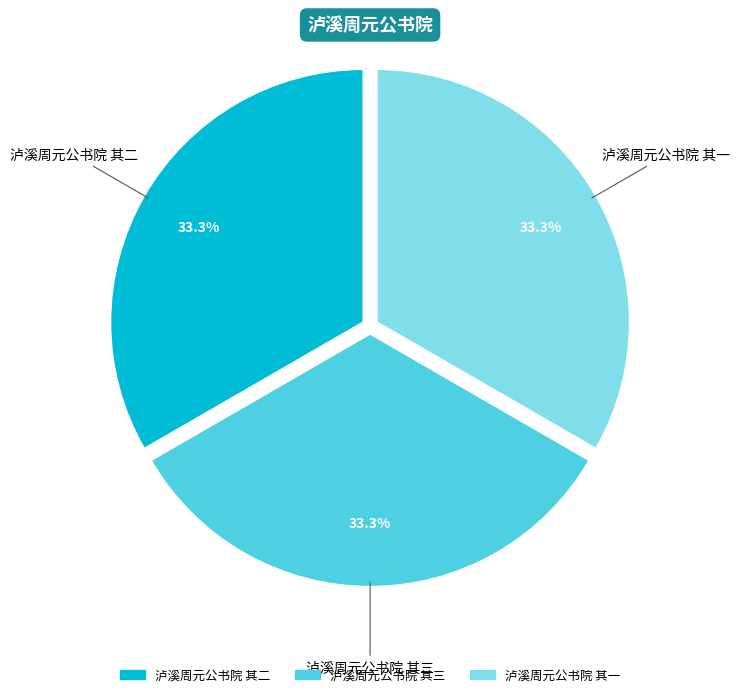

Count the number of slices in the pie.

3